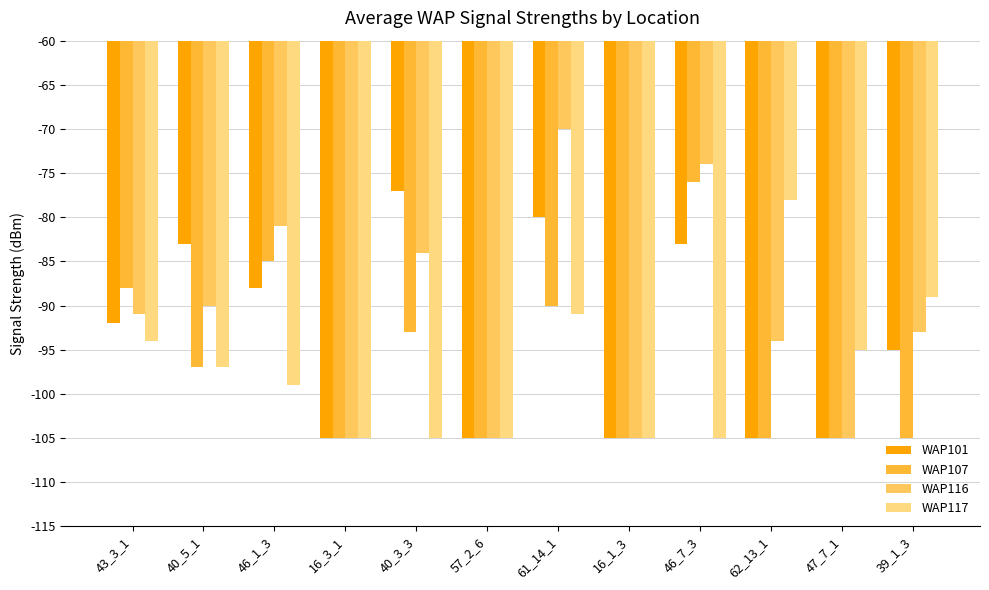

How many categories are shown in the chart?

12